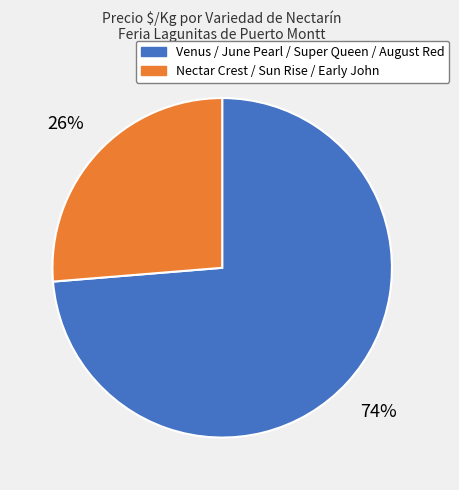

Approximately how many times larger is the value at Nectar Crest / Sun Rise / Early John compared to Venus / June Pearl / Super Queen / August Red?

0.4